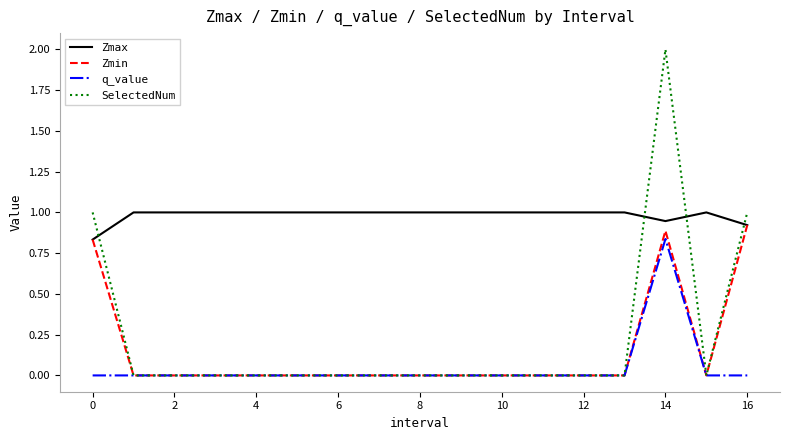

Which series has the largest total across all categories?

Zmax